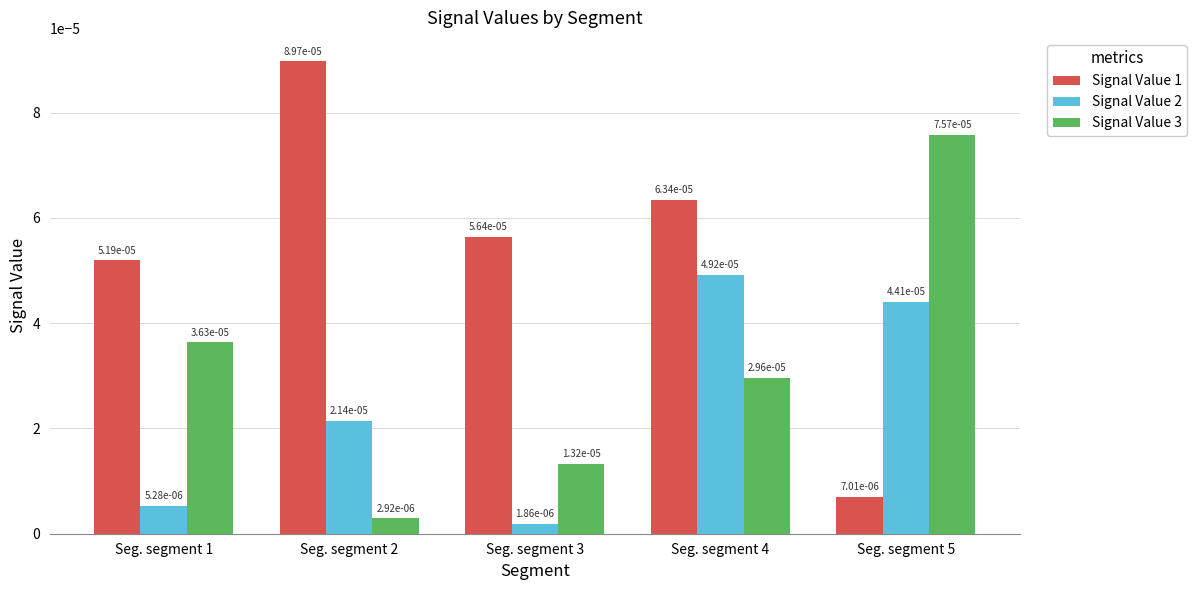

At how many categories does at least one series exceed 0?

5